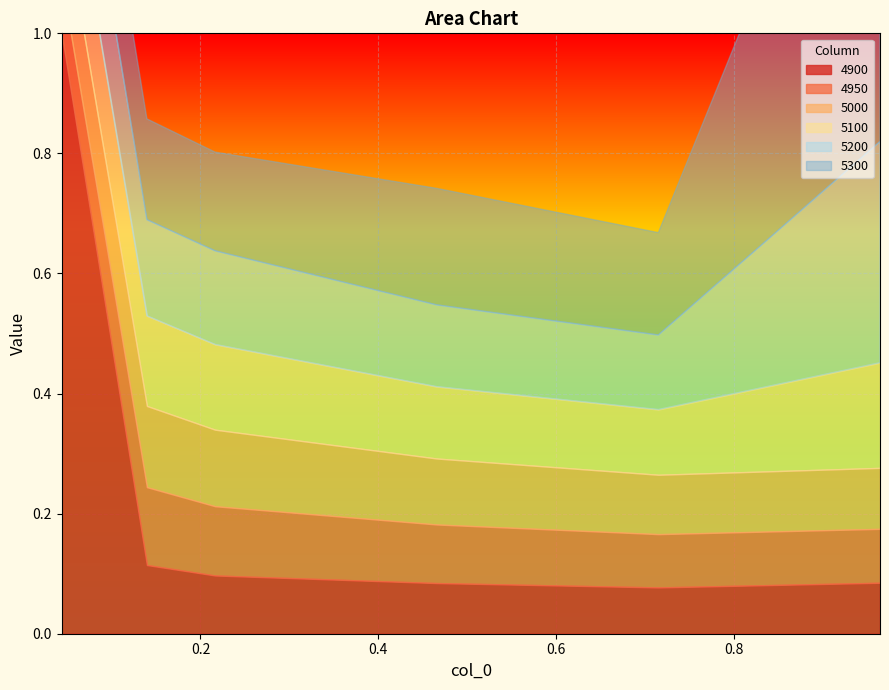

Is it true that 4950 equals 0.0 at 0.7150684931506849?

False